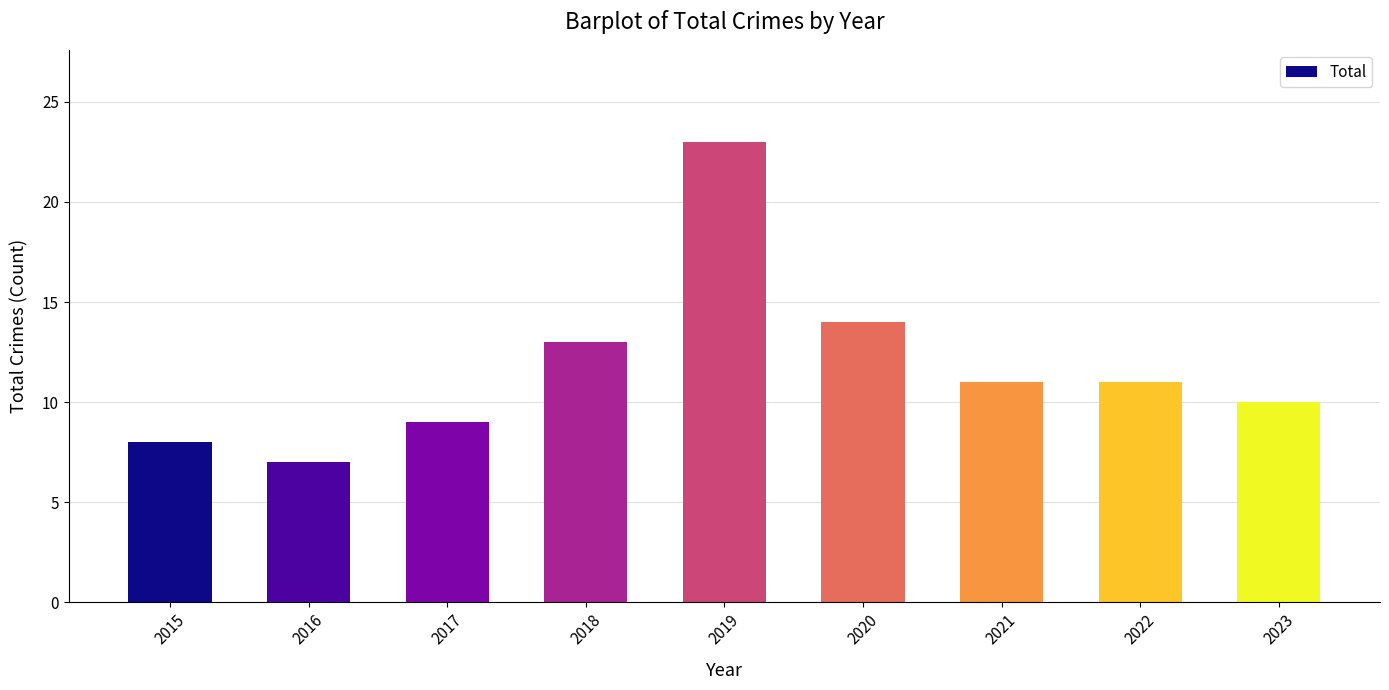

How many values are below 11?

4